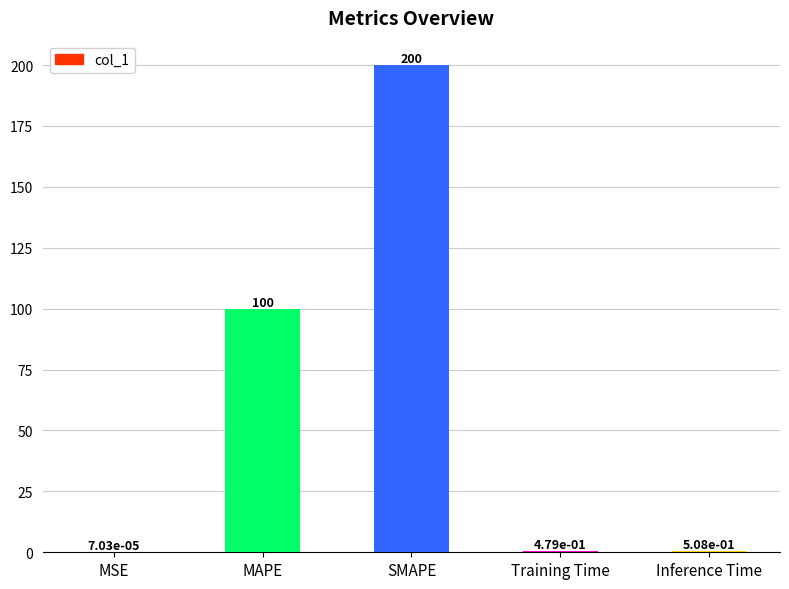

Which label corresponds to the largest value in the chart?

SMAPE